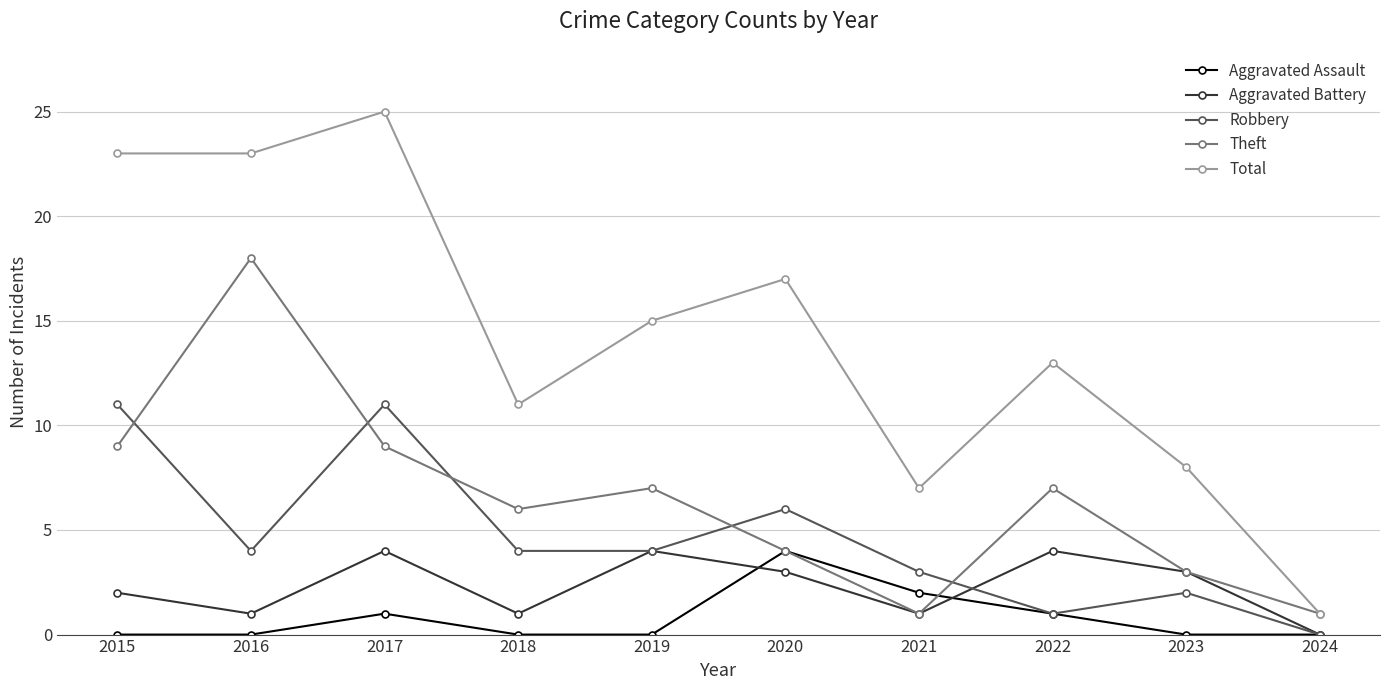

Reading left to right, list all the values displayed in this chart.

Aggravated Assault: 0	0	1	0	0	4	2	1	0	0
Aggravated Battery: 2	1	4	1	4	3	1	4	3	0
Robbery: 11	4	11	4	4	6	3	1	2	0
Theft: 9	18	9	6	7	4	1	7	3	1
Total: 23	23	25	11	15	17	7	13	8	1